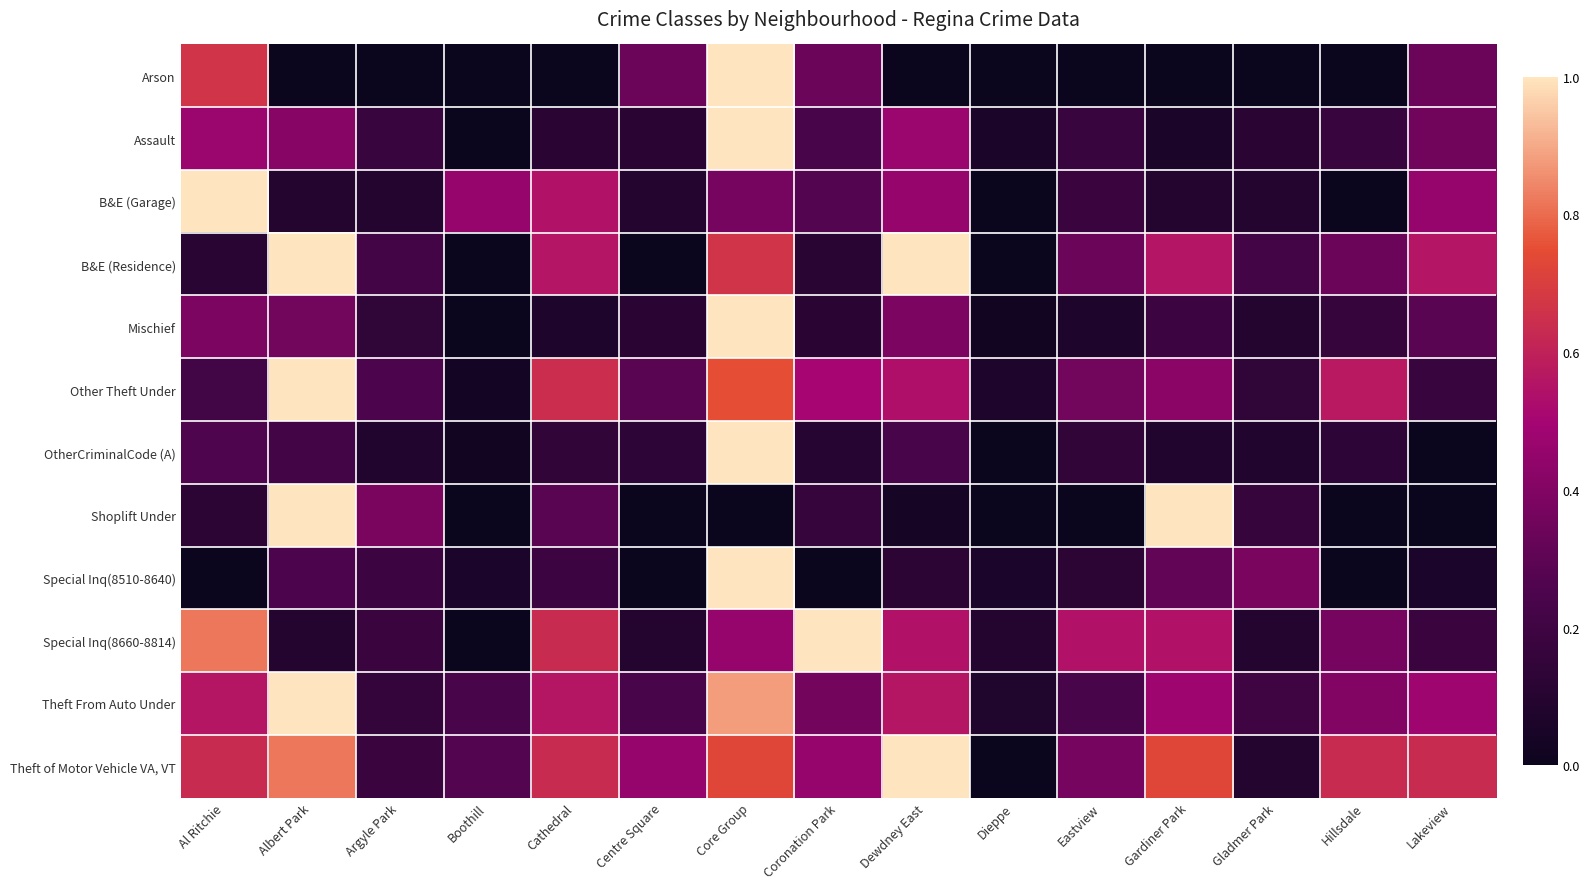

At which category is the sum across all series the highest?

Core Group